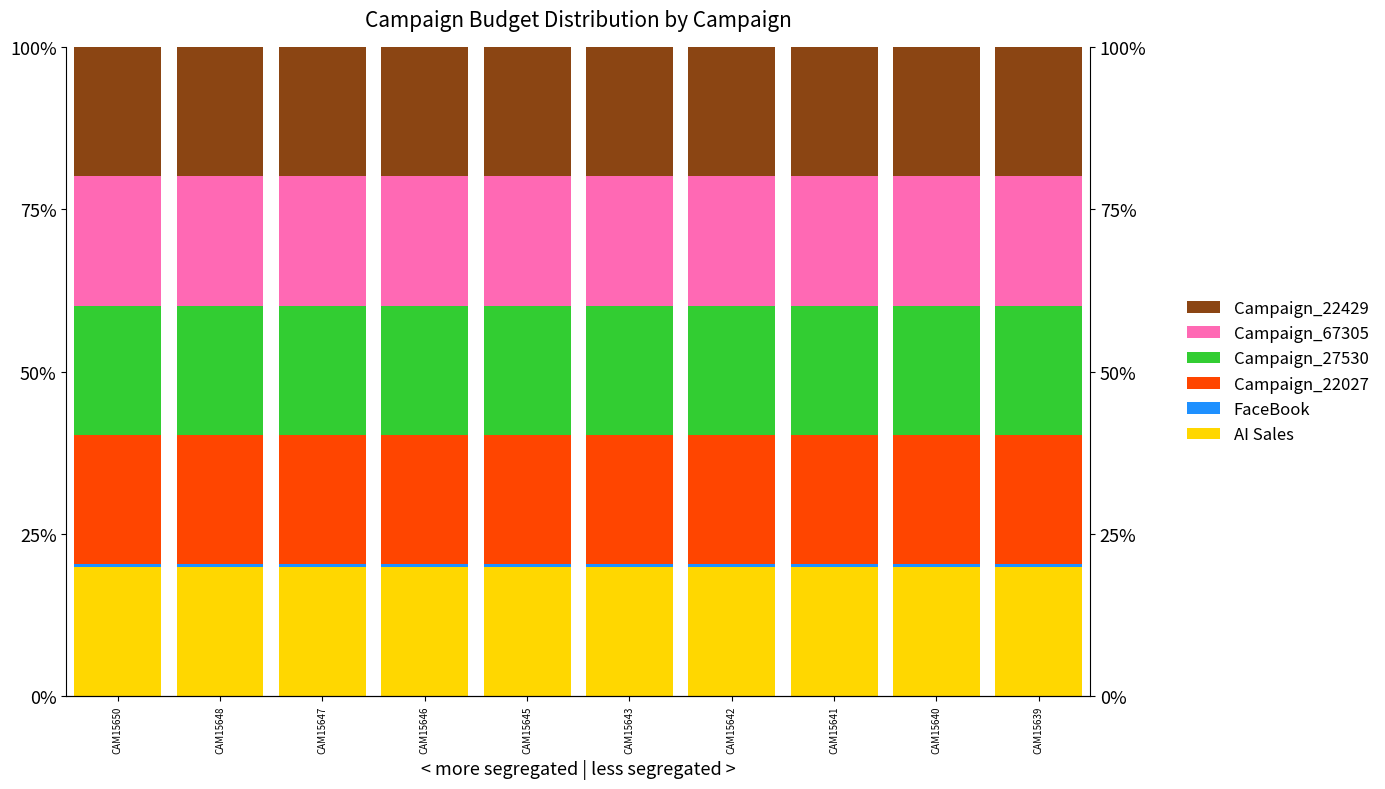

Reading left to right, extract all data points from this chart.

AI Sales: CAM15650=19.9	CAM15648=19.9	CAM15647=19.9	CAM15646=19.9	CAM15645=19.9	CAM15643=19.9	CAM15642=19.9	CAM15641=19.9	CAM15640=19.9	CAM15639=19.9
FaceBook: CAM15650=0.4	CAM15648=0.4	CAM15647=0.4	CAM15646=0.4	CAM15645=0.4	CAM15643=0.4	CAM15642=0.4	CAM15641=0.4	CAM15640=0.4	CAM15639=0.4
Campaign_22027: CAM15650=19.9	CAM15648=19.9	CAM15647=19.9	CAM15646=19.9	CAM15645=19.9	CAM15643=19.9	CAM15642=19.9	CAM15641=19.9	CAM15640=19.9	CAM15639=19.9
Campaign_27530: CAM15650=19.9	CAM15648=19.9	CAM15647=19.9	CAM15646=19.9	CAM15645=19.9	CAM15643=19.9	CAM15642=19.9	CAM15641=19.9	CAM15640=19.9	CAM15639=19.9
Campaign_67305: CAM15650=19.9	CAM15648=19.9	CAM15647=19.9	CAM15646=19.9	CAM15645=19.9	CAM15643=19.9	CAM15642=19.9	CAM15641=19.9	CAM15640=19.9	CAM15639=19.9
Campaign_22429: CAM15650=19.9	CAM15648=19.9	CAM15647=19.9	CAM15646=19.9	CAM15645=19.9	CAM15643=19.9	CAM15642=19.9	CAM15641=19.9	CAM15640=19.9	CAM15639=19.9